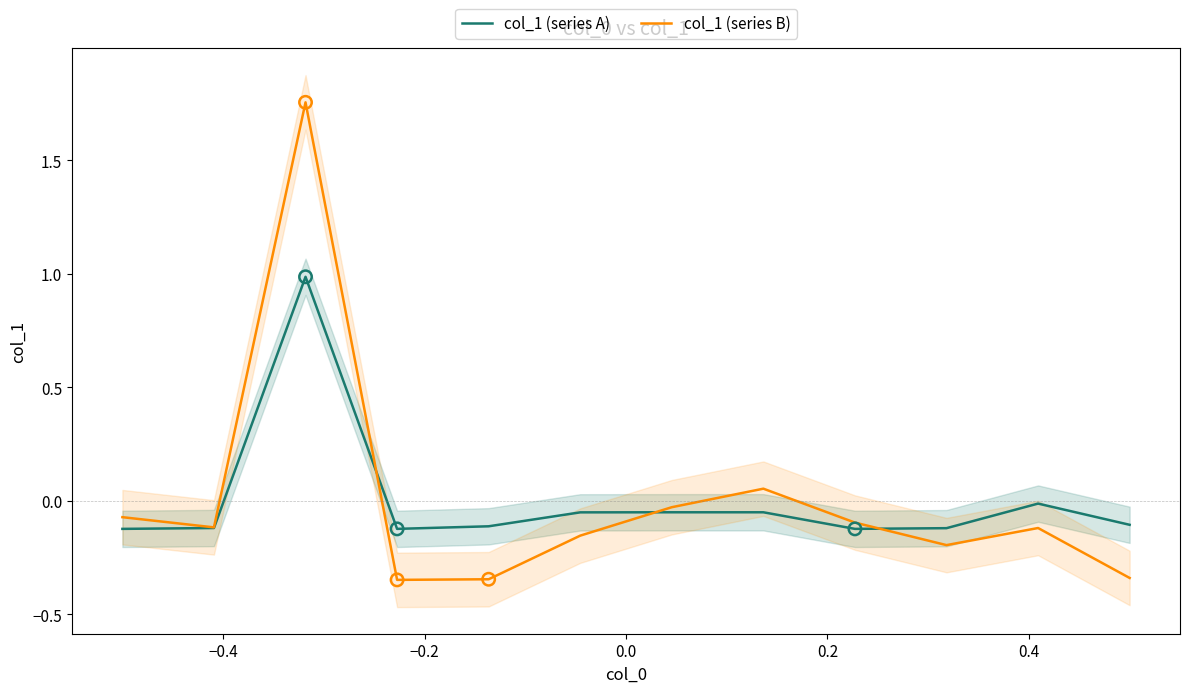

At how many categories does at least one series exceed 0?

2